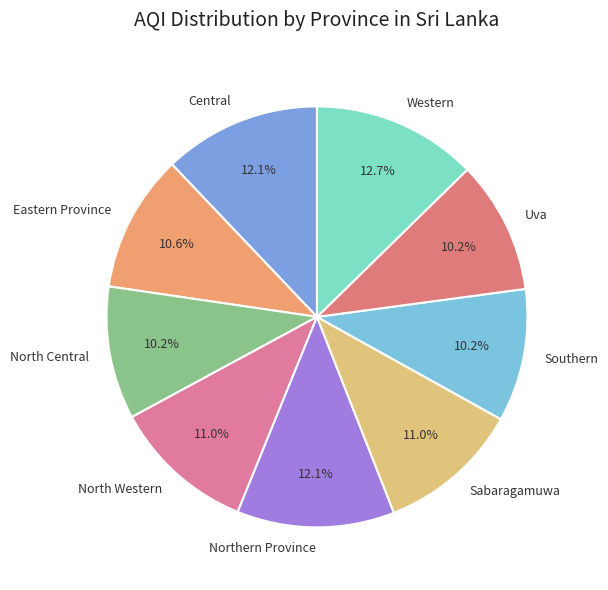

How many slices are in this pie chart?

9